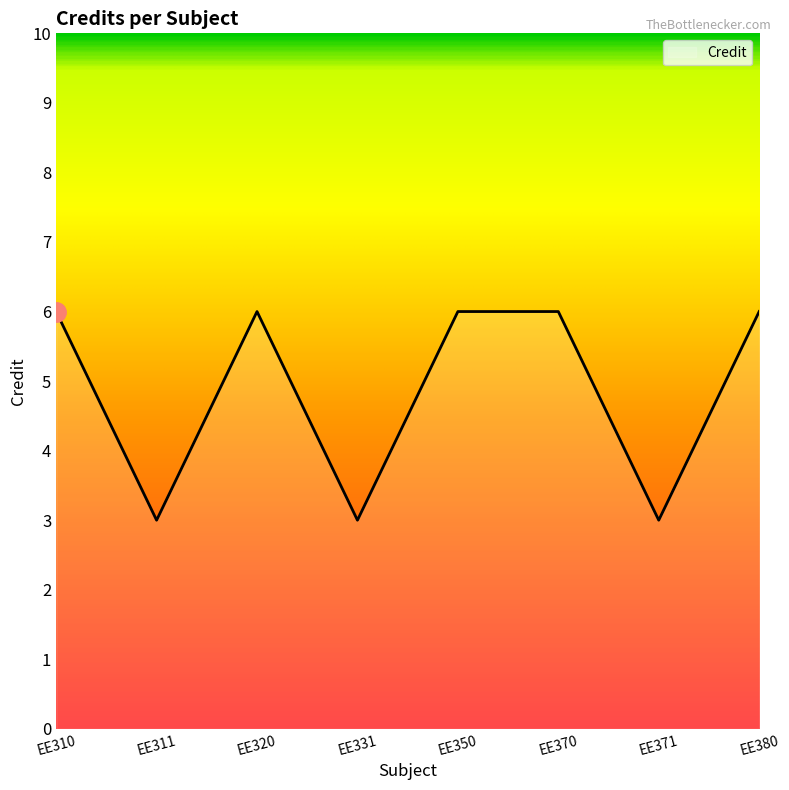

True or false: the data shows 6 at EE380.

True